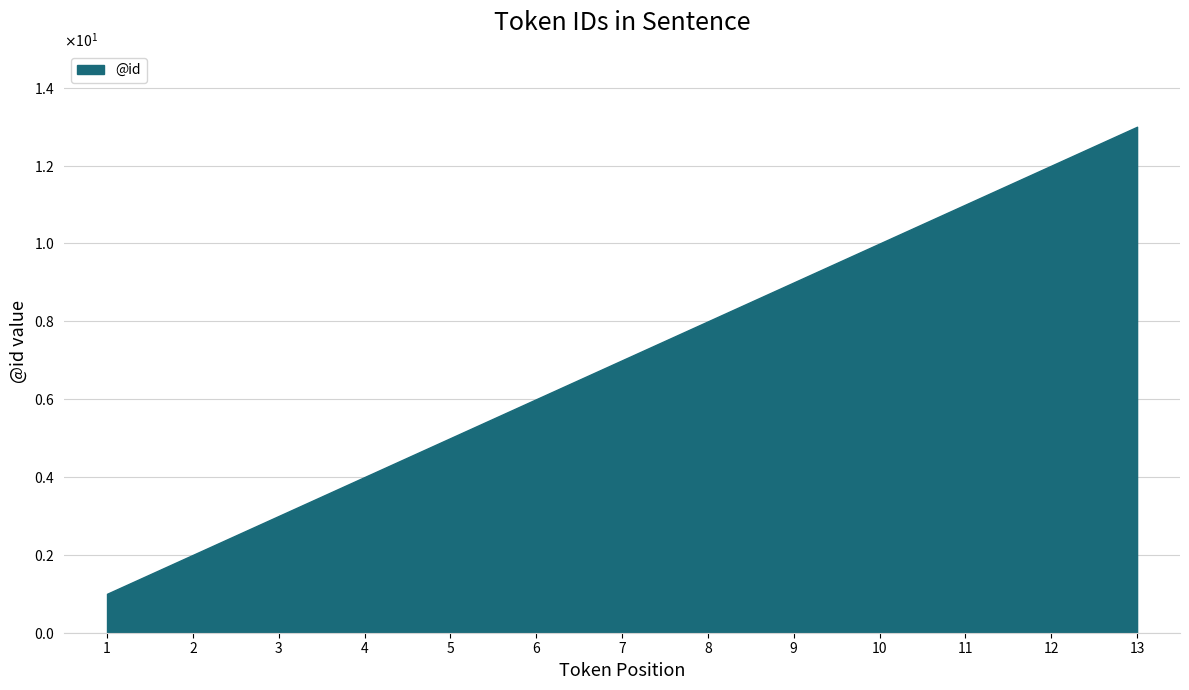

What value does the data have at 3?

3